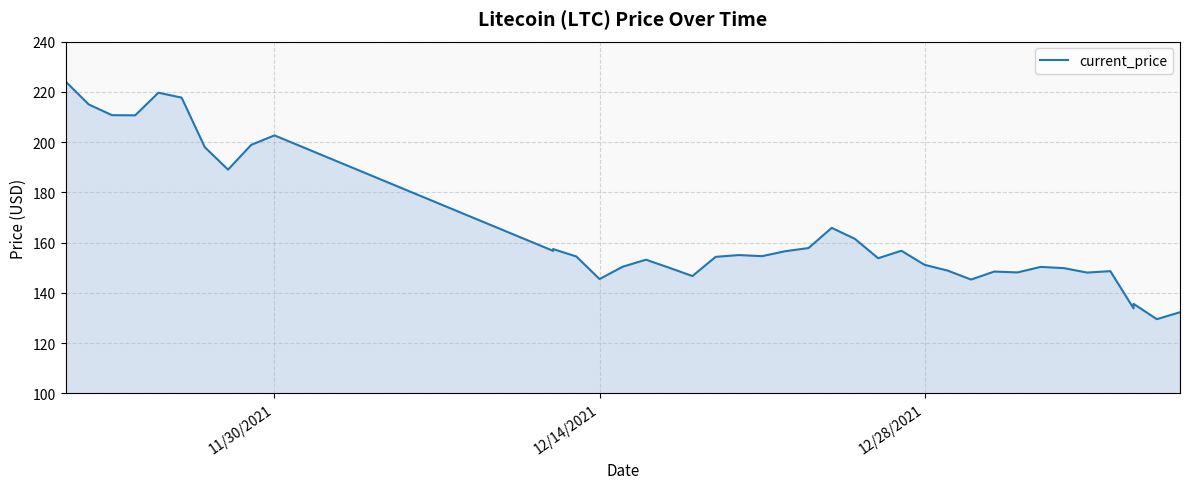

True or false: the data has more than 0 interior local peaks.

True